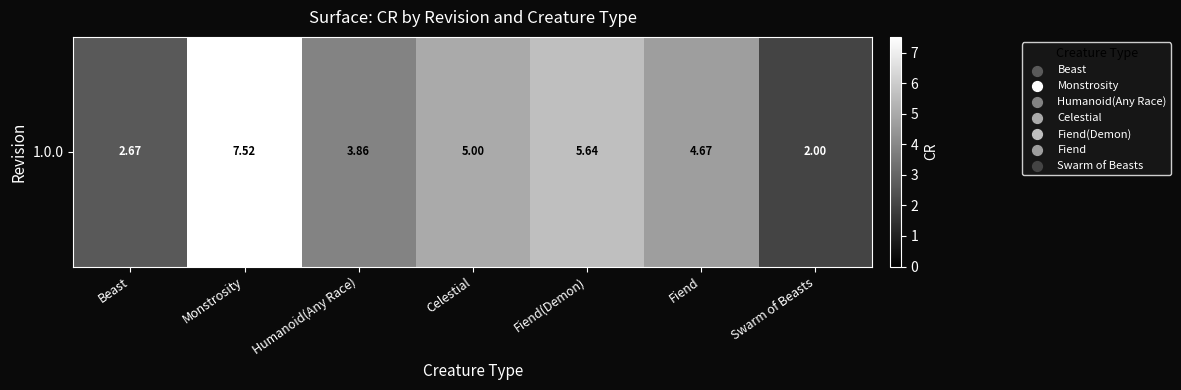

Rank the categories by value from highest to lowest.

Monstrosity, Fiend(Demon), Celestial, Fiend, Humanoid(Any Race), Beast, Swarm of Beasts